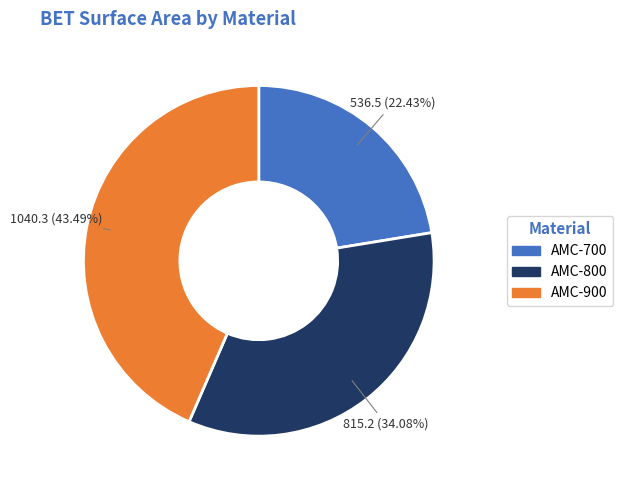

How many segments does this pie chart have?

3